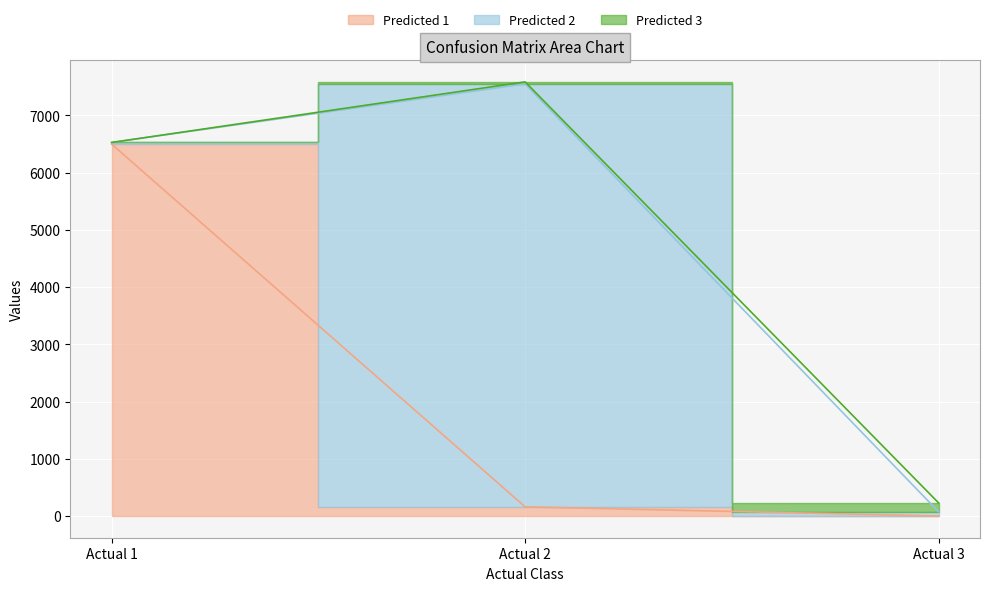

Reading right to left, list all the values displayed in this chart.

Predicted 1: 0	160	6496
Predicted 2: 73	7388	29
Predicted 3: 155	35	0